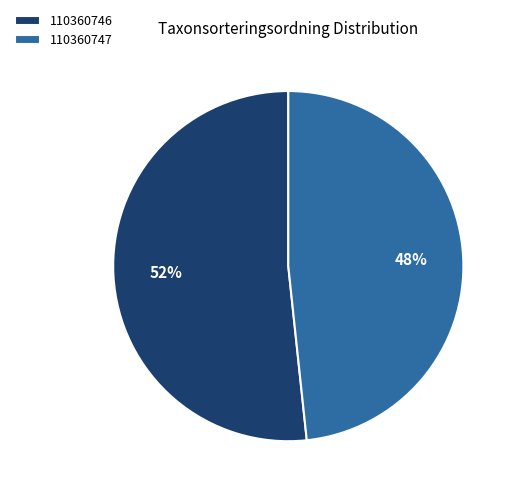

Combined, do 110360746 and 110360747 account for over 50%?

Yes